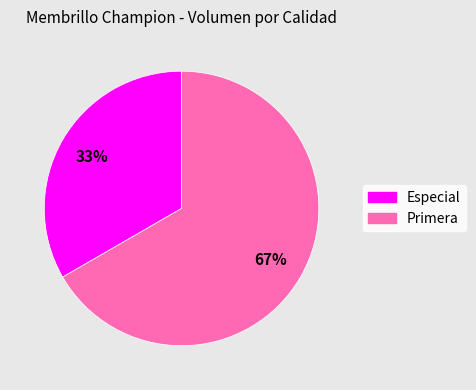

Do Especial and Primera together represent more than half of the pie?

Yes